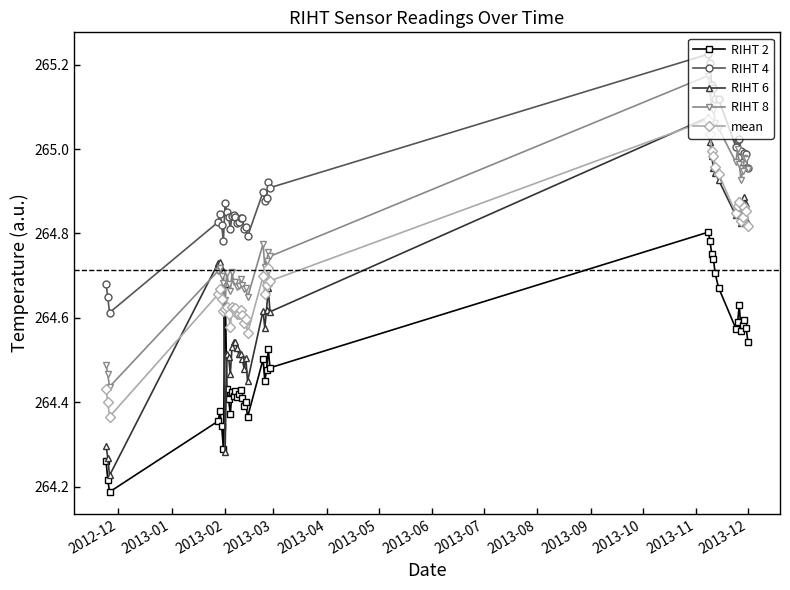

At how many categories does at least one series exceed 264?

40